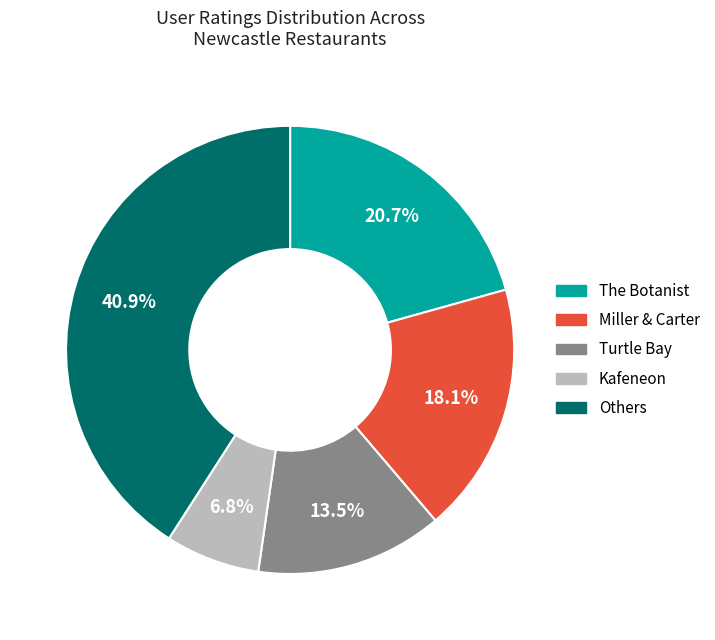

Does any single category account for the majority?

No